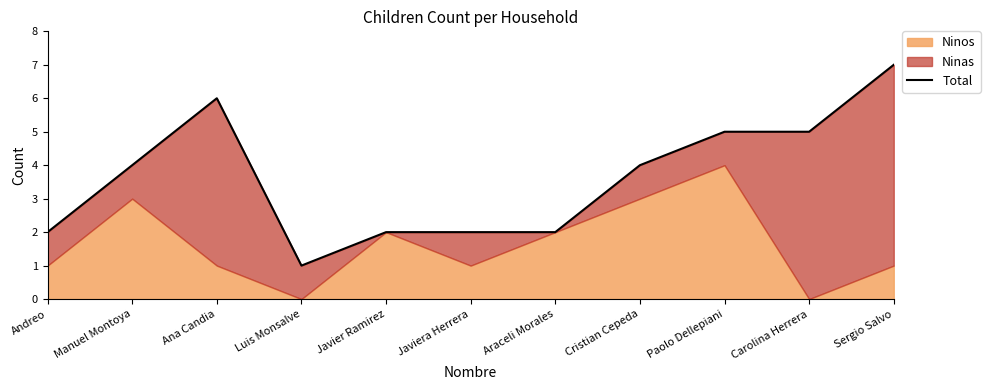

What is the label of the 8th point from the left?

Cristian Cepeda